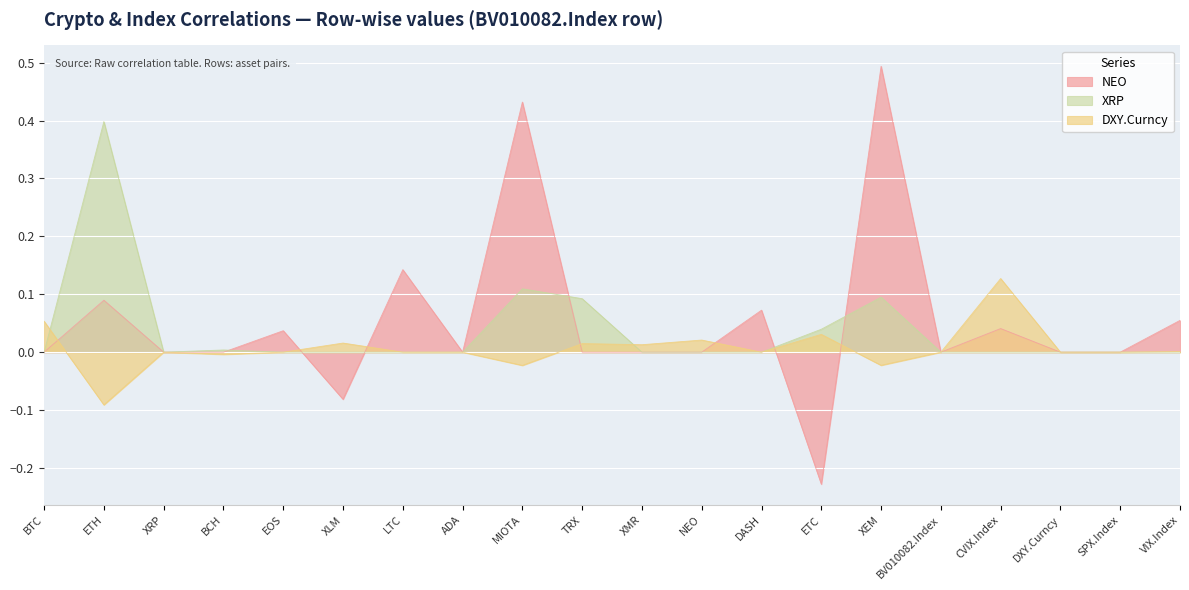

How many lines are shown in the chart?

3